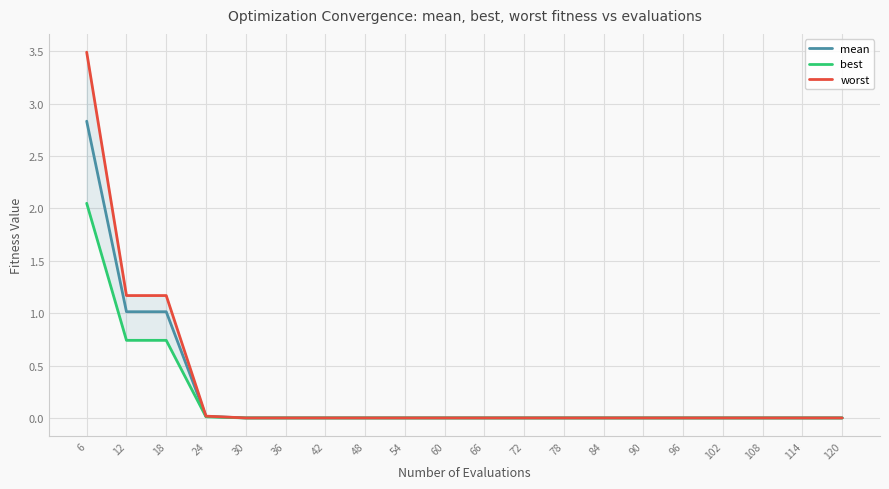

Read the worst value at 18.

1.2